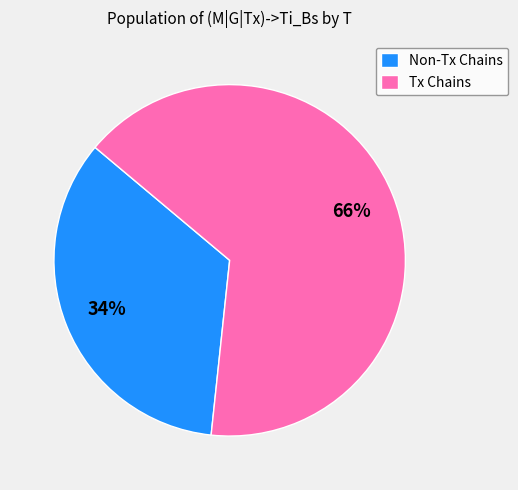

Which has a higher value, Non-Tx Chains or Tx Chains?

Tx Chains